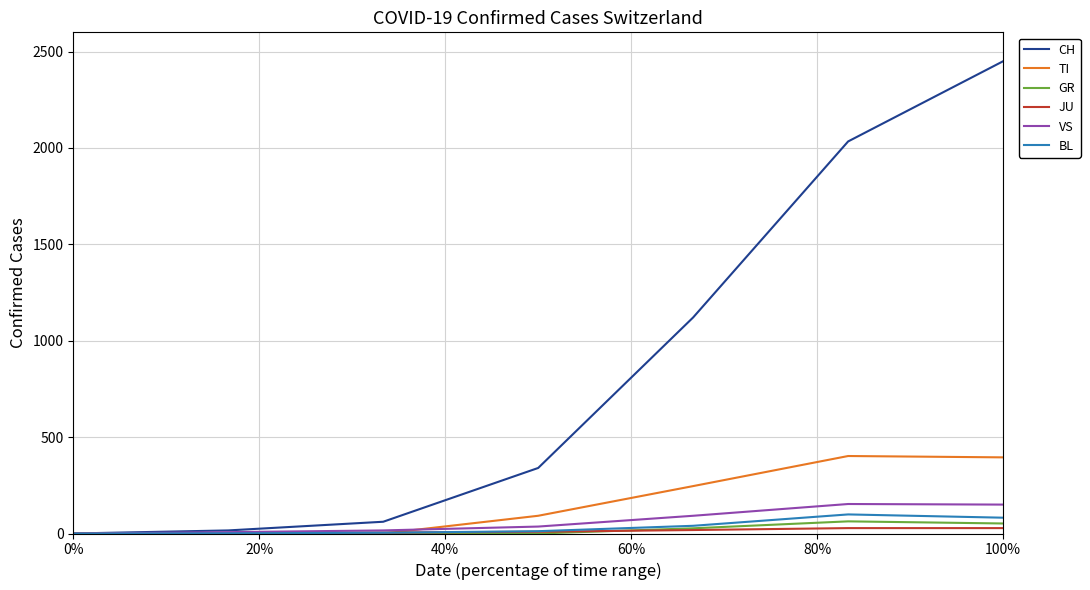

Which series has the largest range (max minus min)?

CH